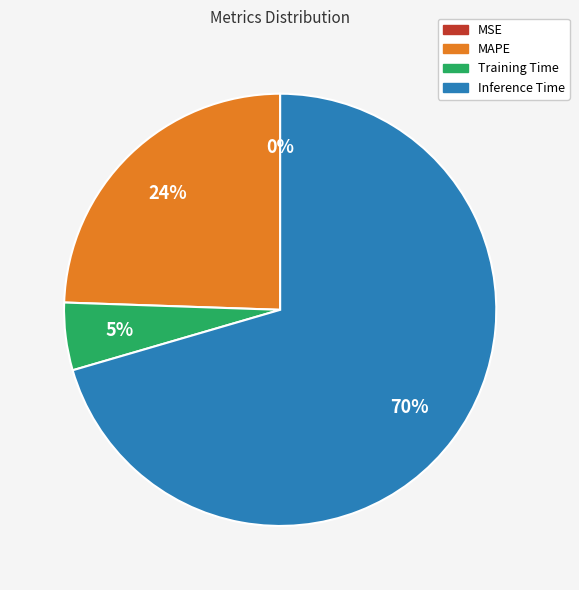

What is the largest slice in the pie chart?

Inference Time